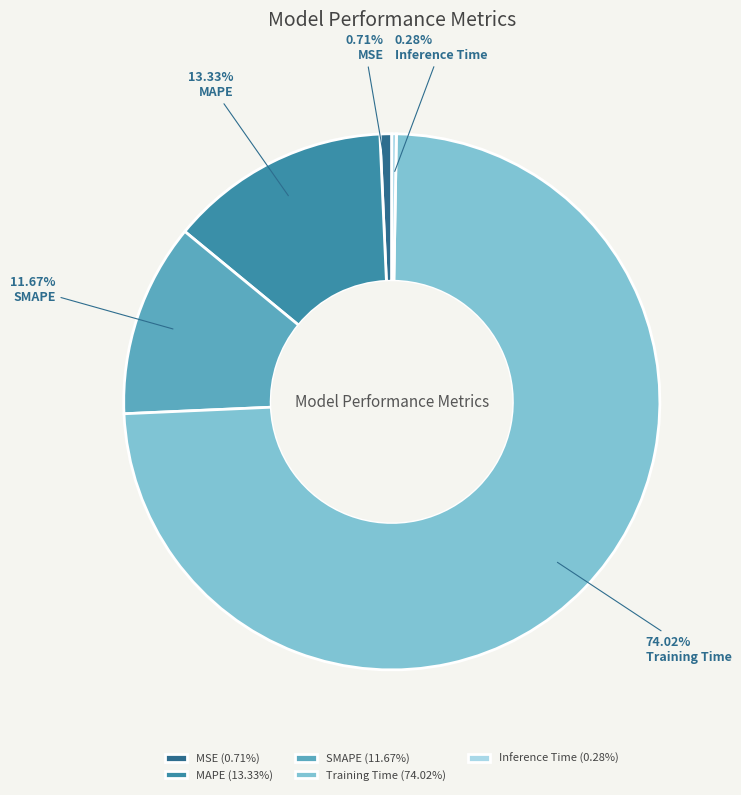

To the nearest percent, what is the difference between the largest and smallest slice percentages?

74%